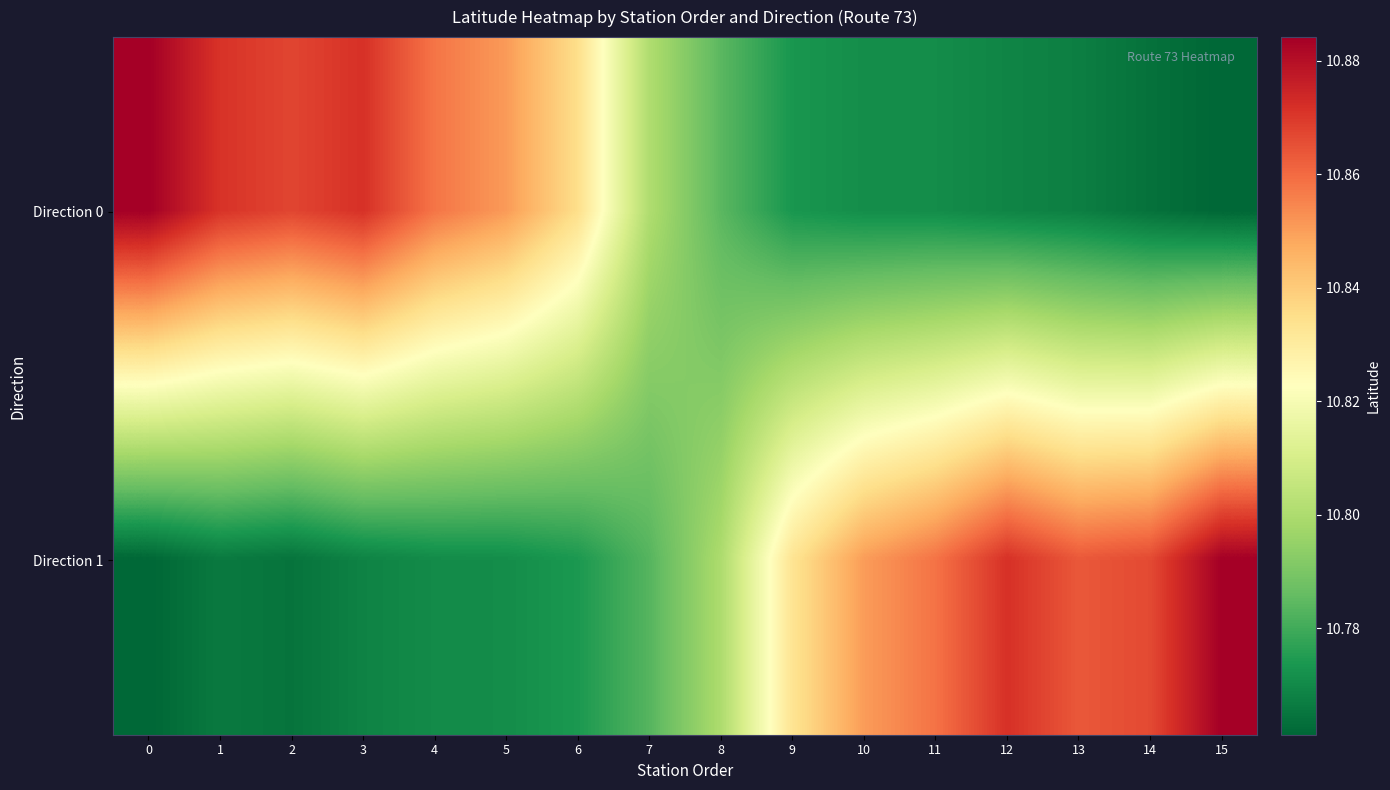

At how many categories does at least one series exceed 10?

16